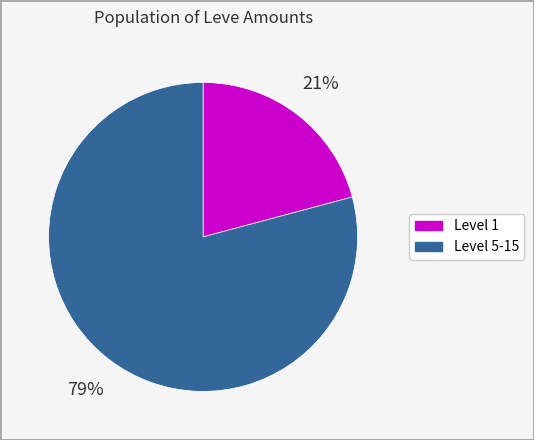

Count the number of slices in the pie.

2